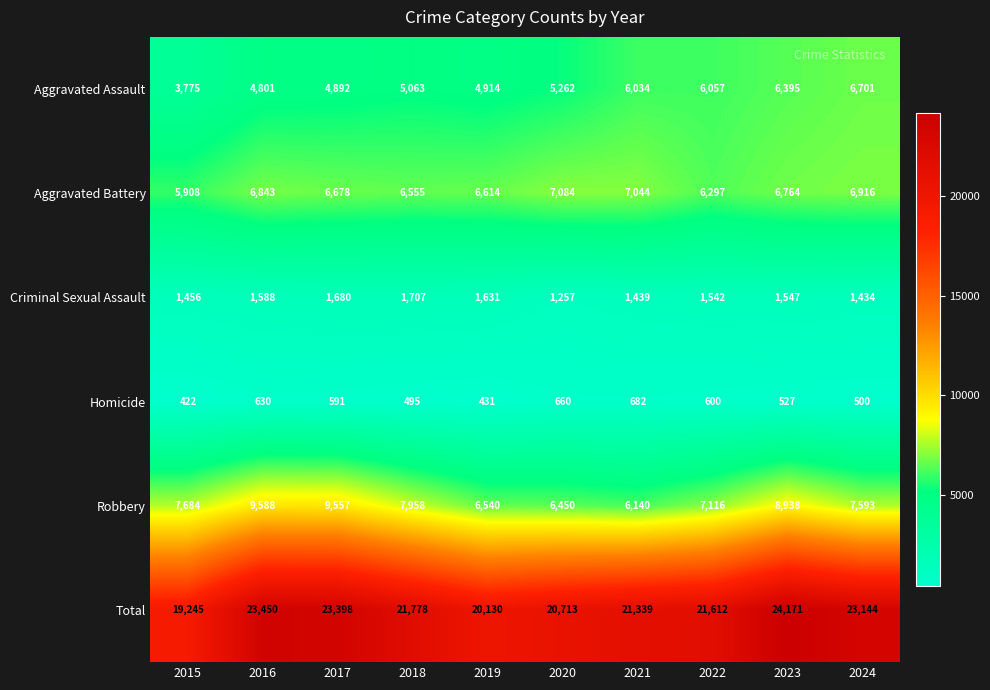

How many distinct data groups are displayed?

6